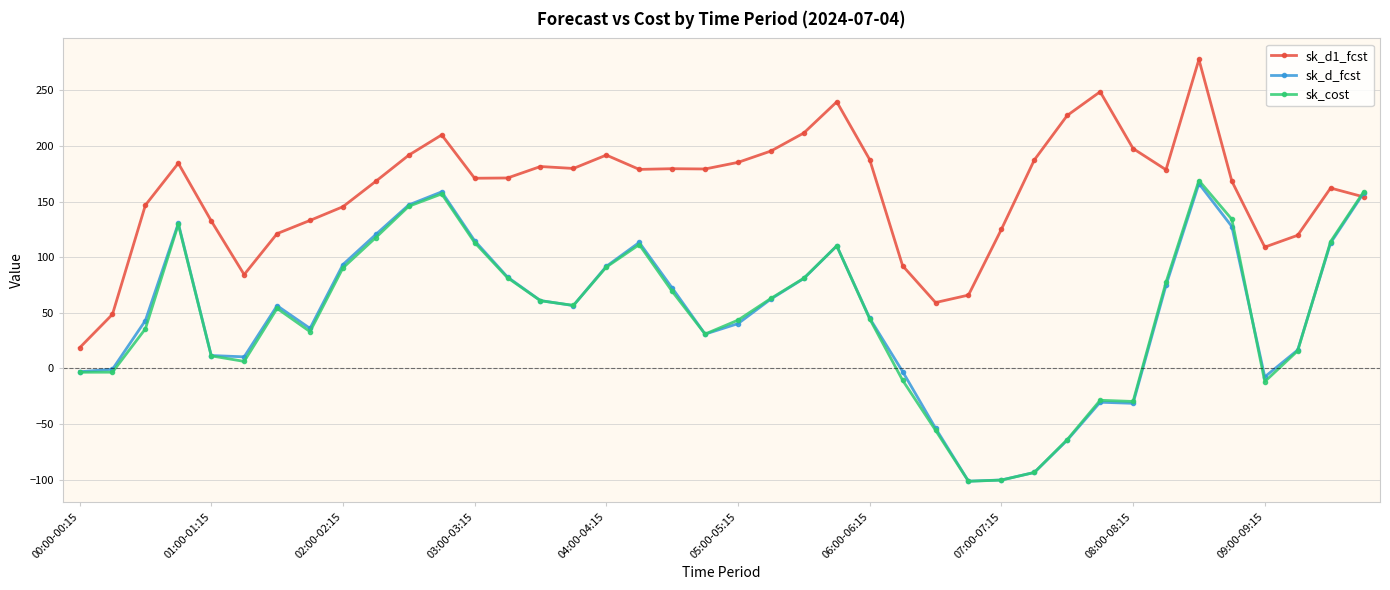

Which series has the largest total across all categories?

sk_d1_fcst